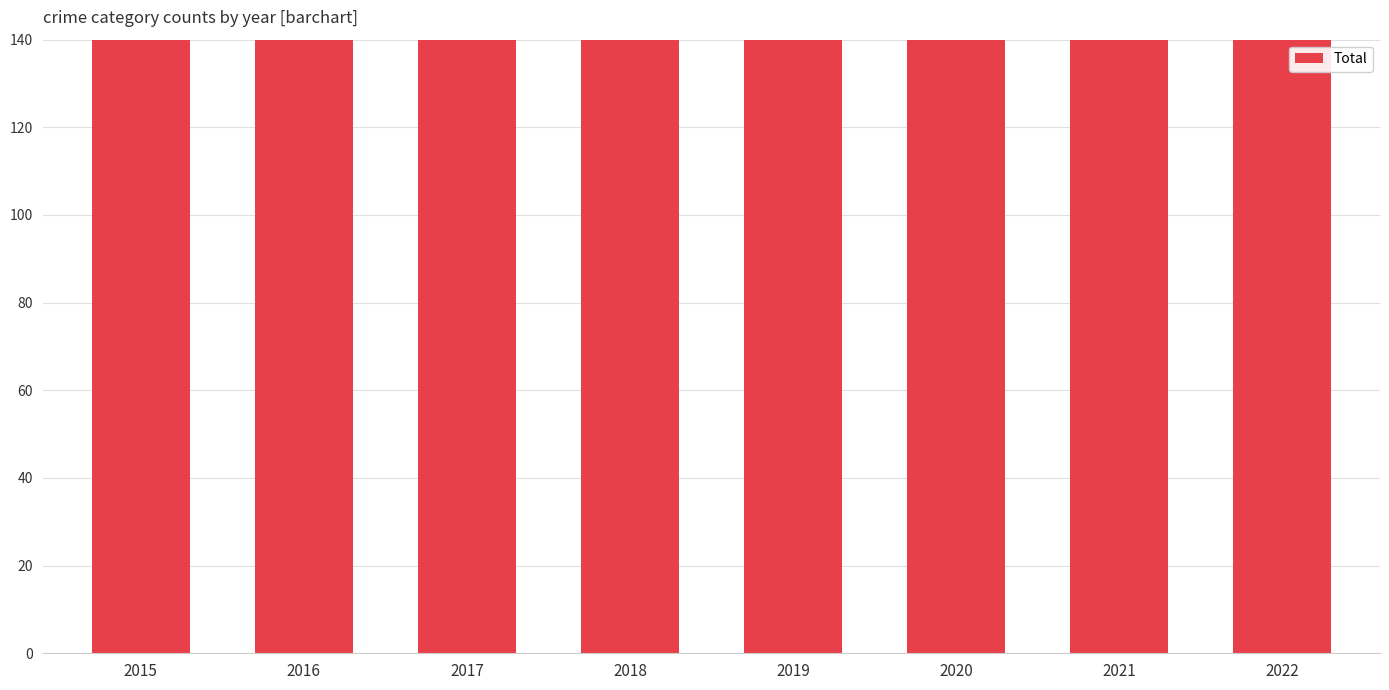

Rank the categories by value from lowest to highest.

2015, 2022, 2021, 2019, 2017, 2020, 2016, 2018